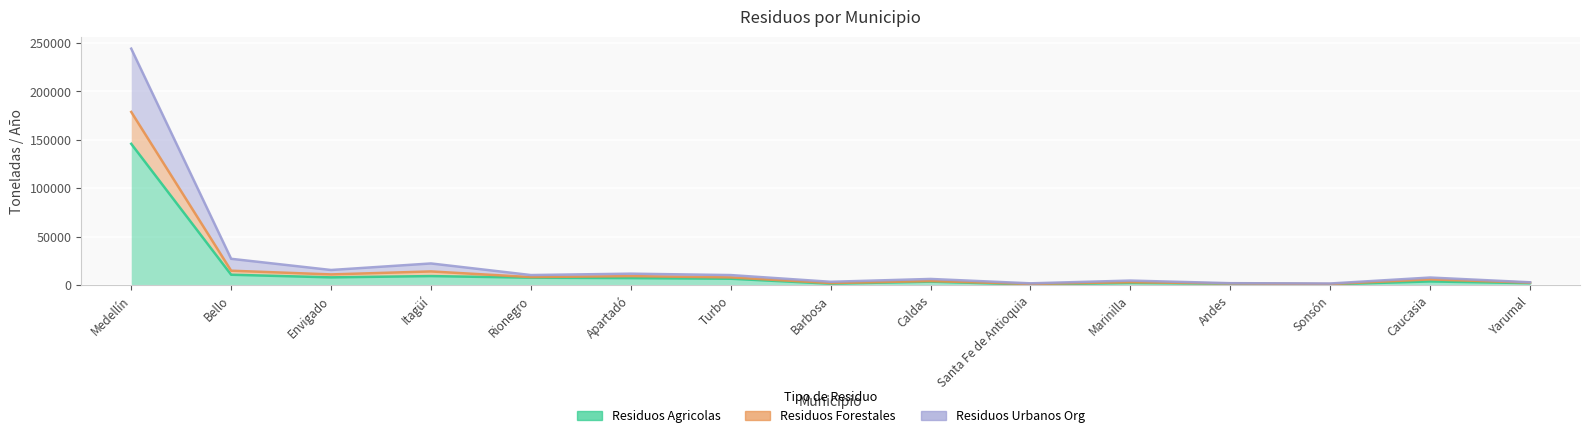

What is the minimum value for residuos_agricolas_ton_año?

653.6